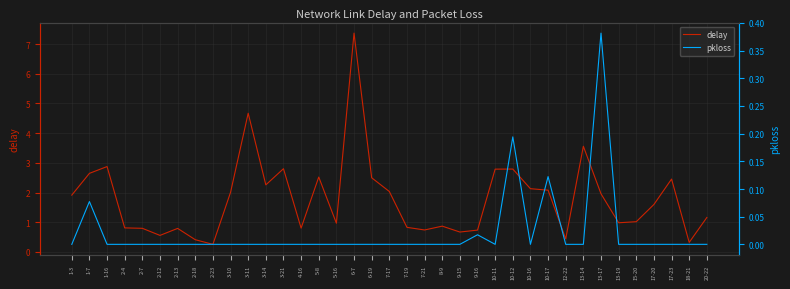

At which category does pkloss reach its first local valley?

10-11